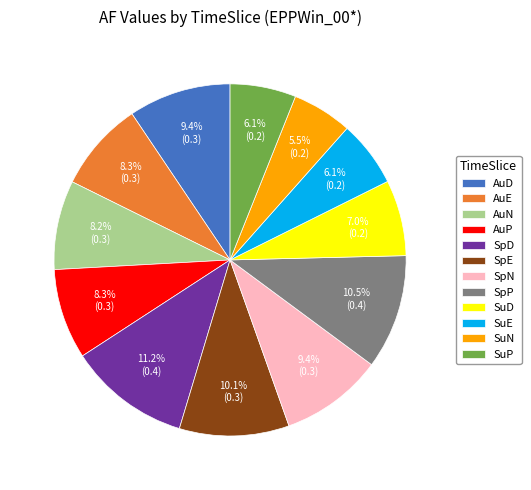

Which category has the biggest portion of the pie?

SpD